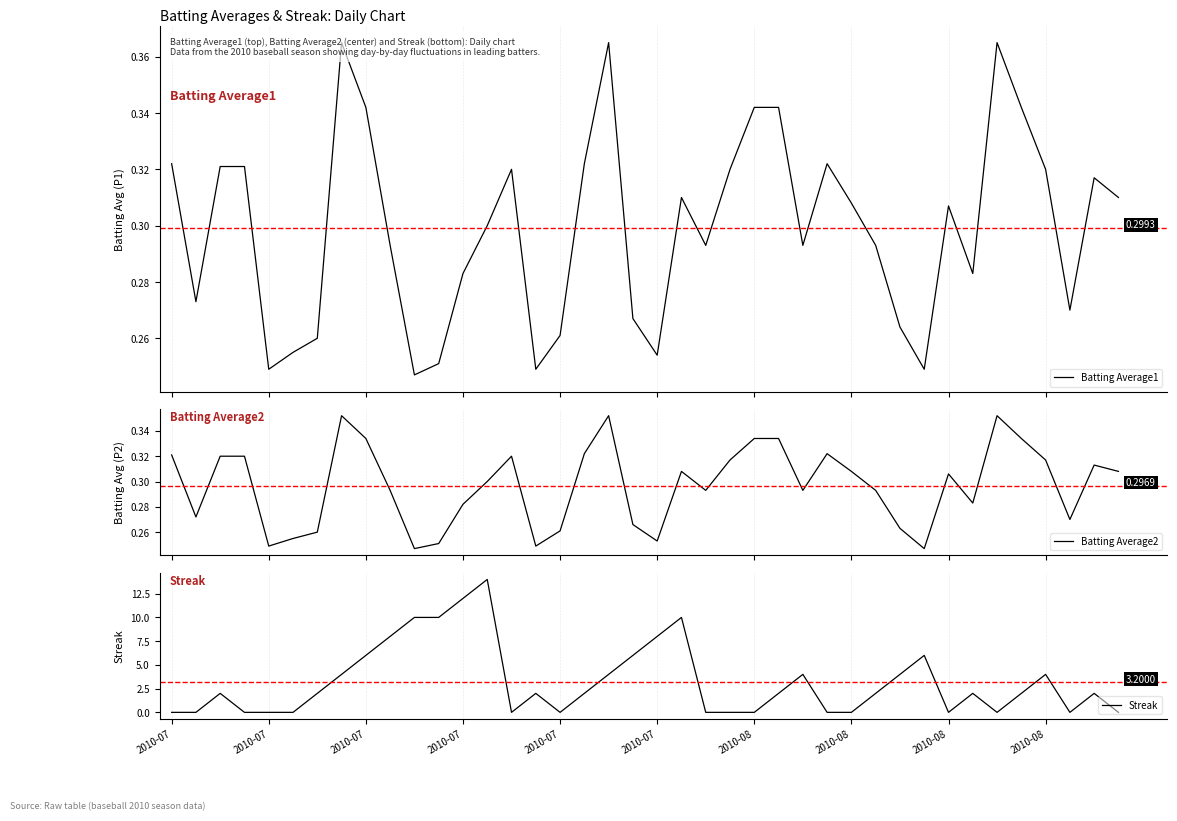

Which category has the lowest value in the Batting Average1 series?

10